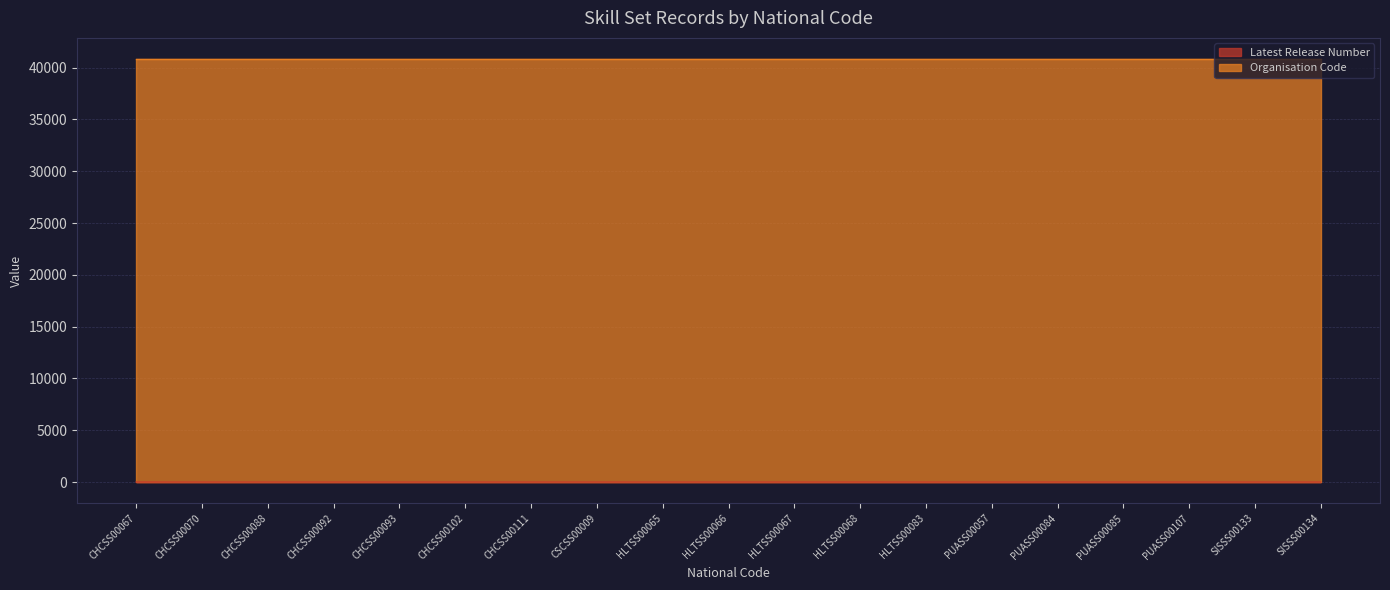

How many lines are shown in the chart?

2